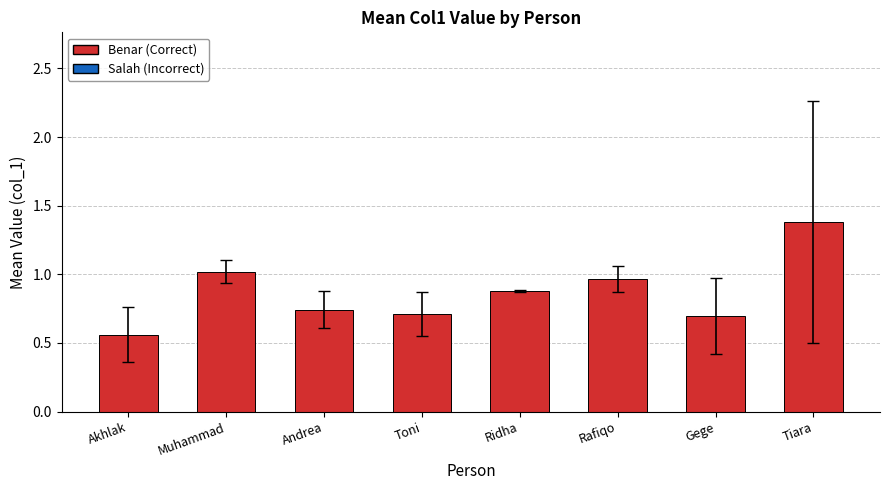

What is the sum of the values at Akhlak and Gege?

1.3